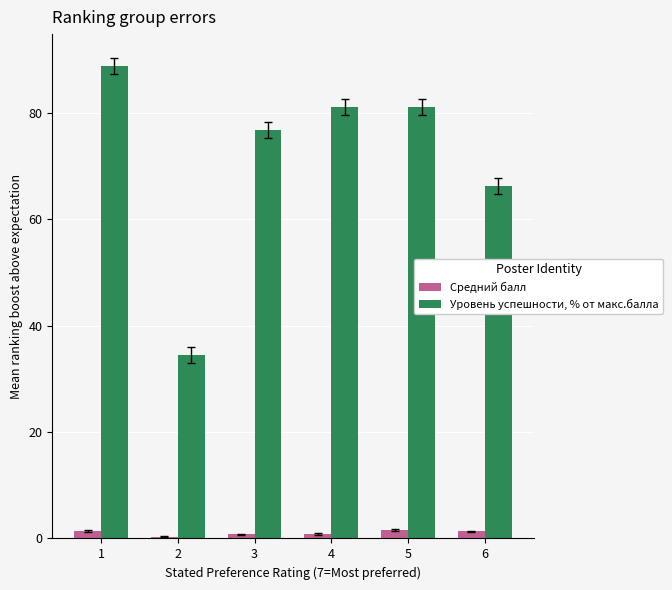

The value of Средний балл at 3 is 0.8. True or false?

True